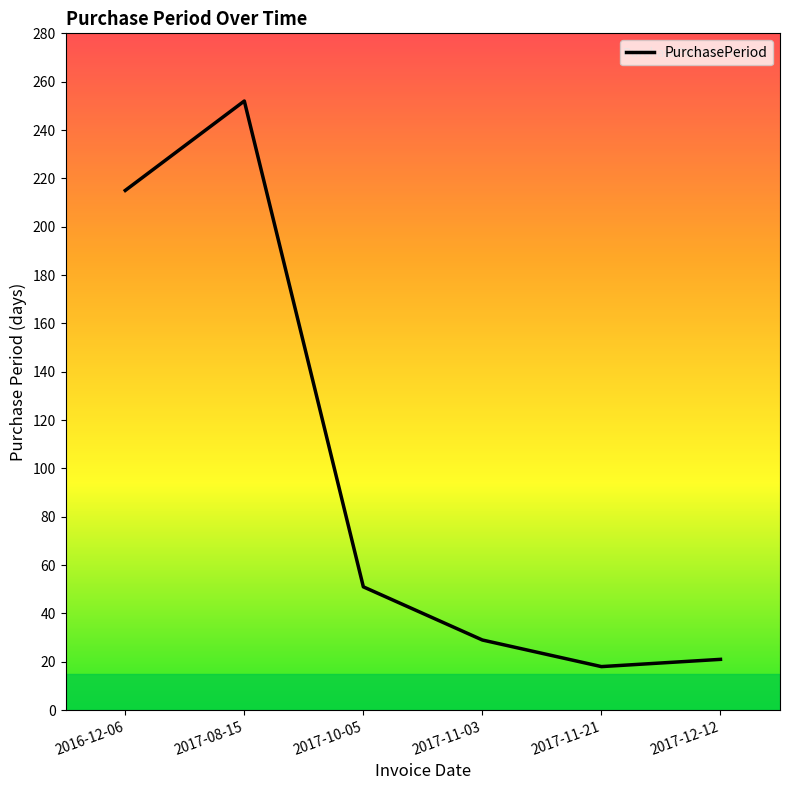

Rank the categories by value from highest to lowest.

2017-08-15, 2016-12-06, 2017-10-05, 2017-11-03, 2017-12-12, 2017-11-21